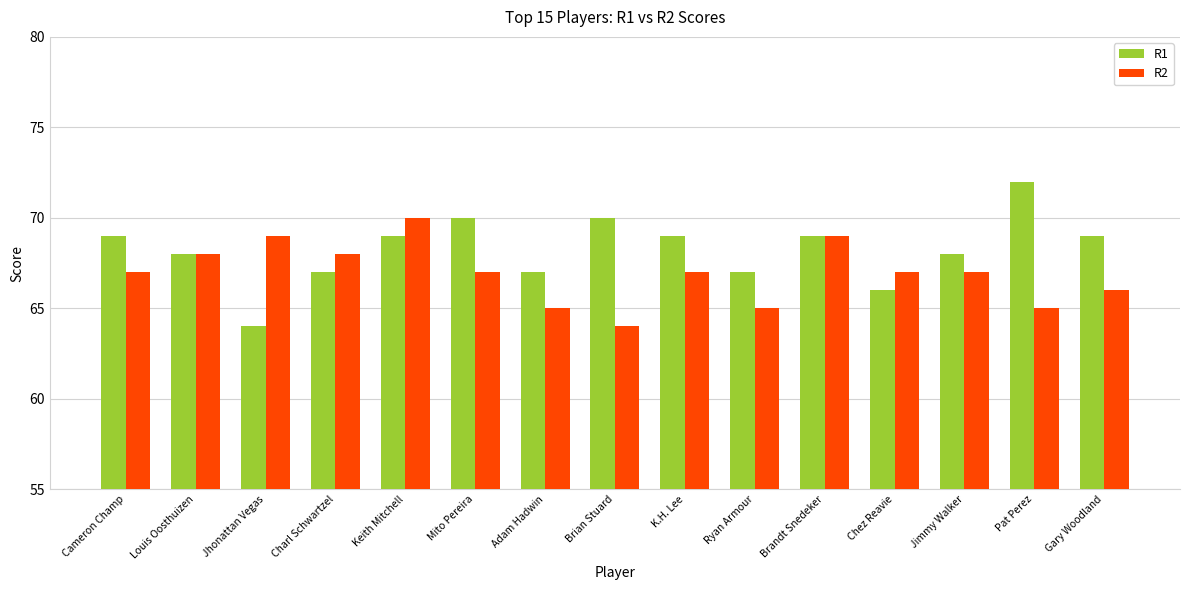

What is the average value of the R1 series?

68